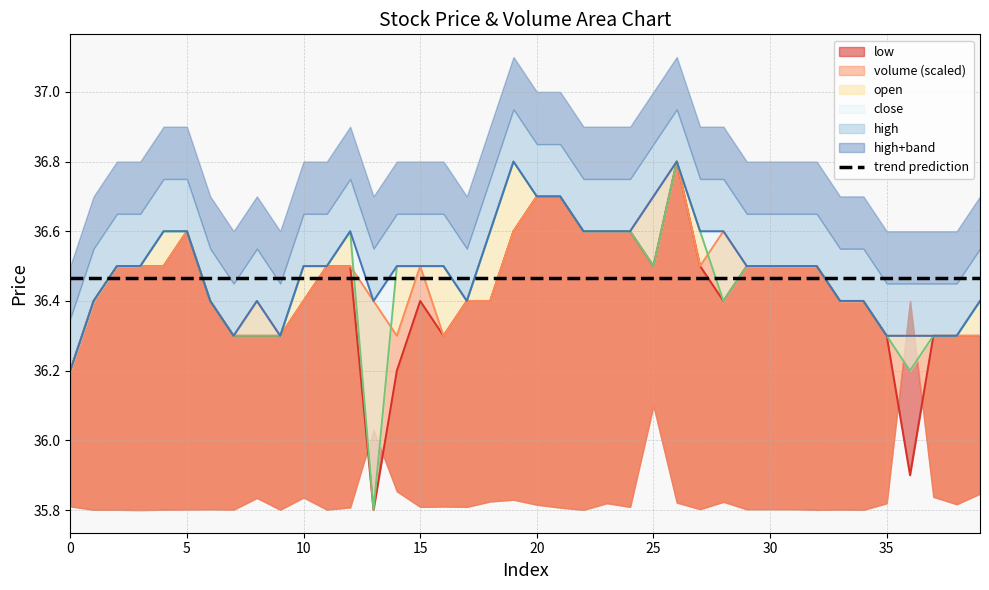

What is the sum of the high values at 24 and 23?

73.2